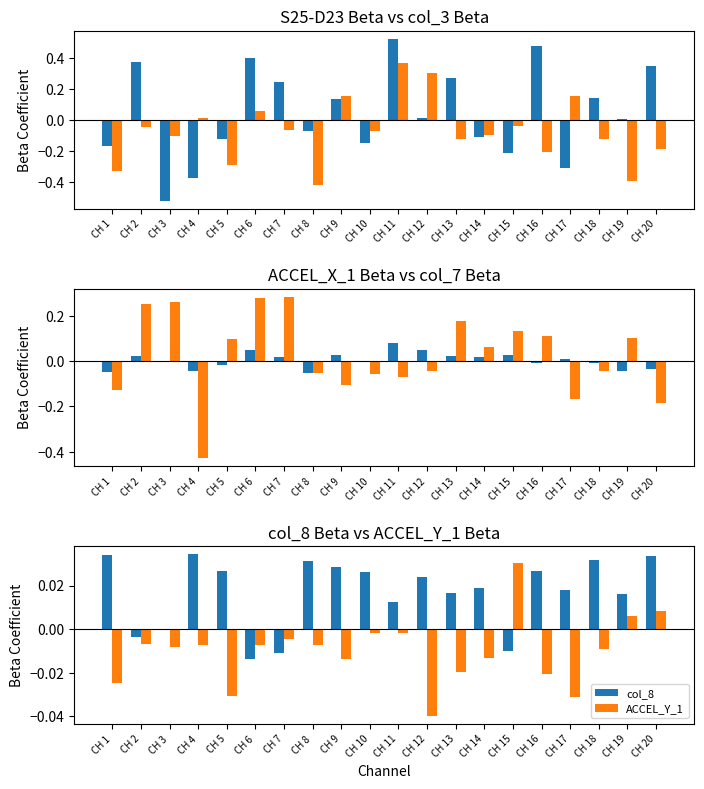

The value of S25-D23 at CH 1 is -0.2. True or false?

True